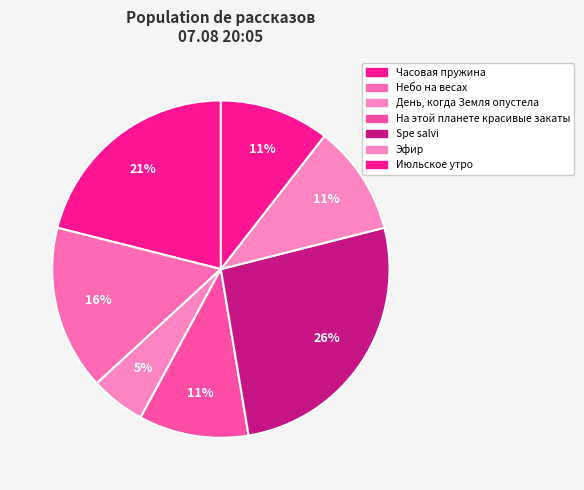

Is there a majority slice in this chart?

No